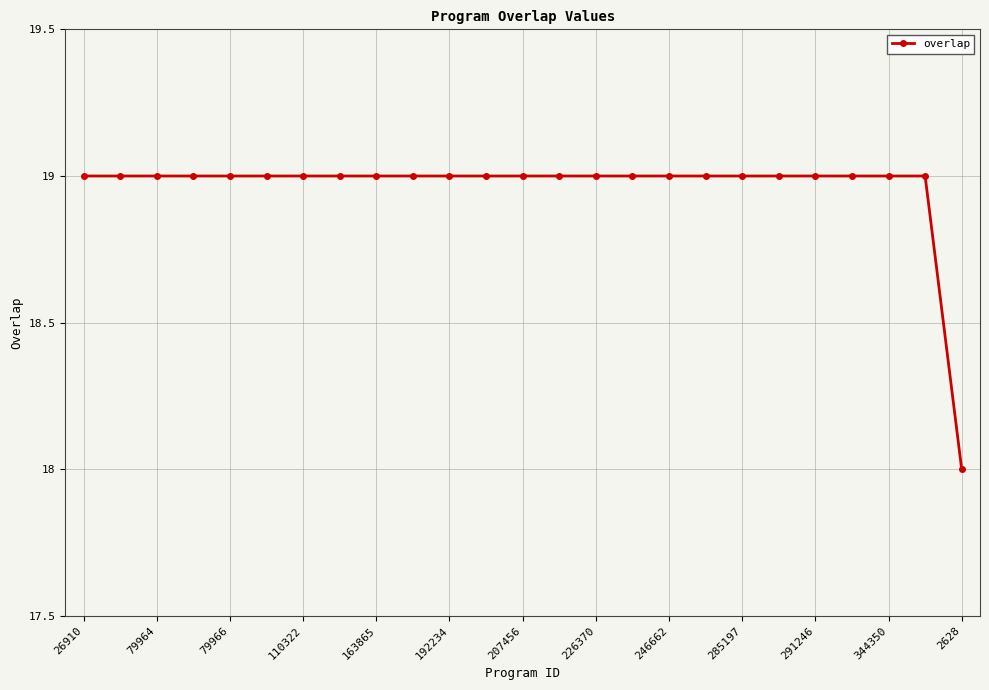

What is the value of the 24th point from the left?

19